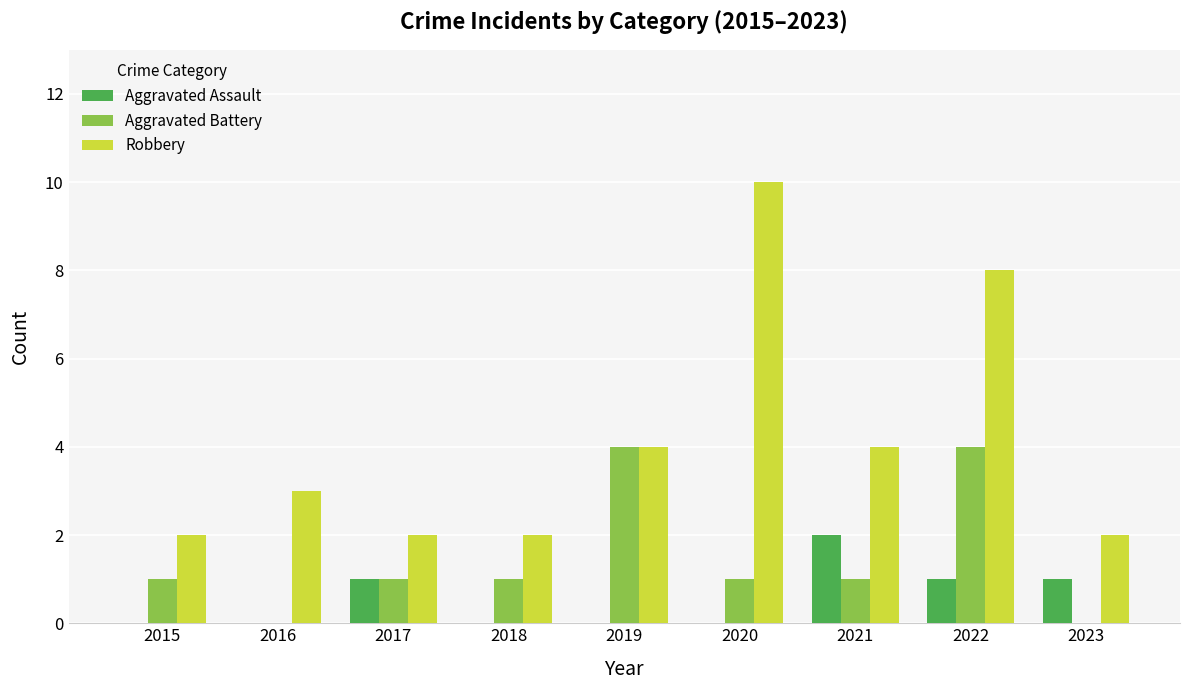

How many groups of bars are there?

9